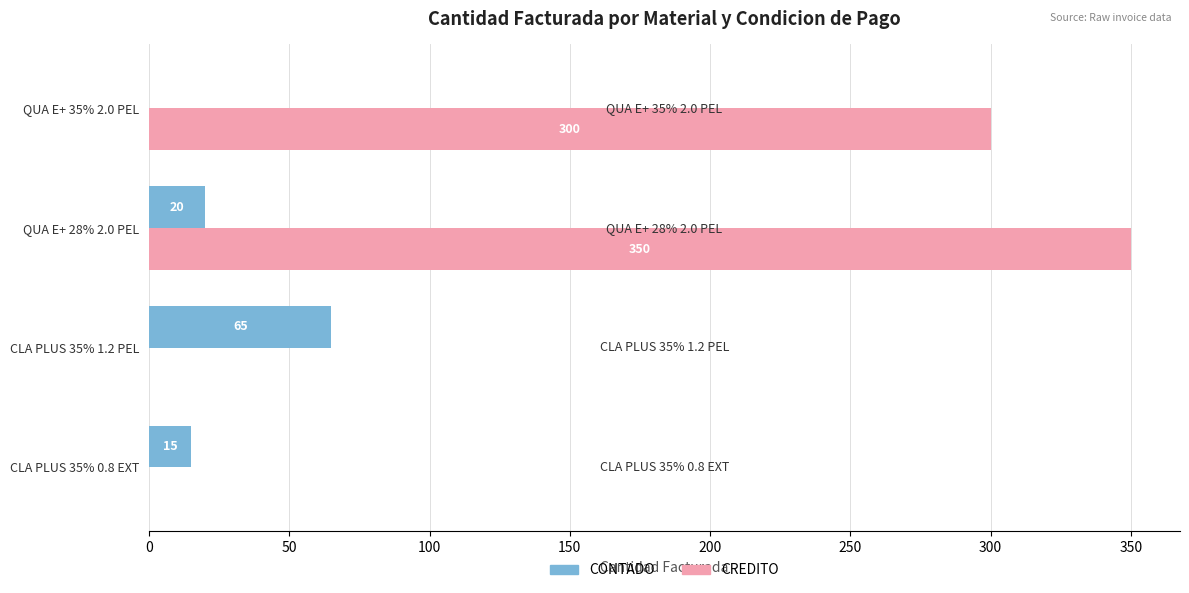

How many categories are shown in the chart?

4